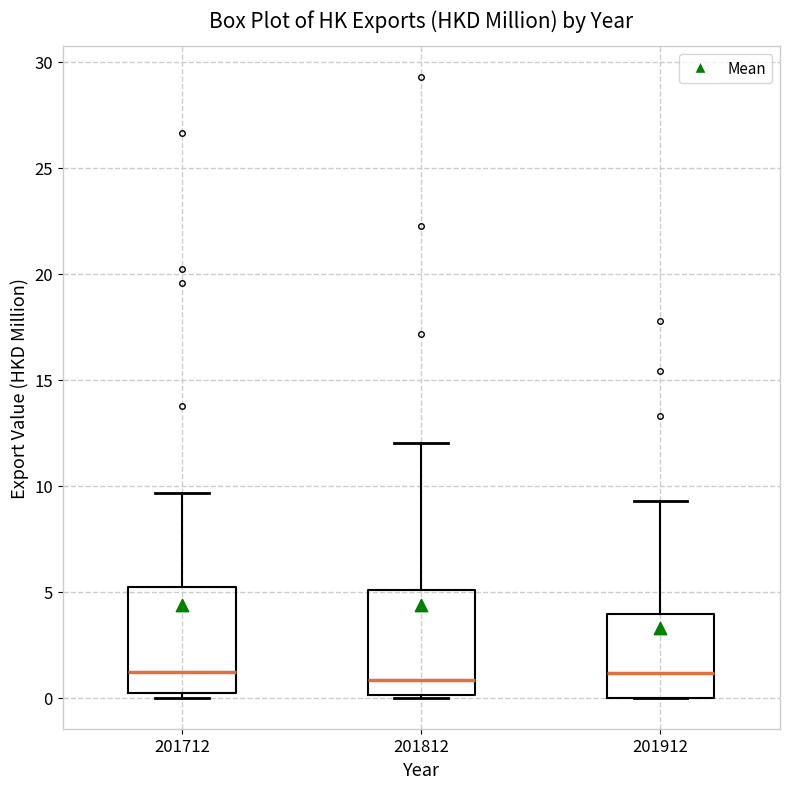

Reading left to right, transcribe this box plot: for each box, give where its median line is, the range the box spans, and where its two whiskers end, as read against the y-axis. The values are not printed on the chart, so give them approximately, as read against the axis.

201712: median 1.0, box 0.0 to 5.0, whiskers 0.0 (just below the box's lower edge) to 9.5
201812: median 1.0, box 0.0 to 5.0, whiskers 0.0 to 12.0
201912: median 1.0, box 0.0 to 4.0, whiskers 0.0 to 9.5